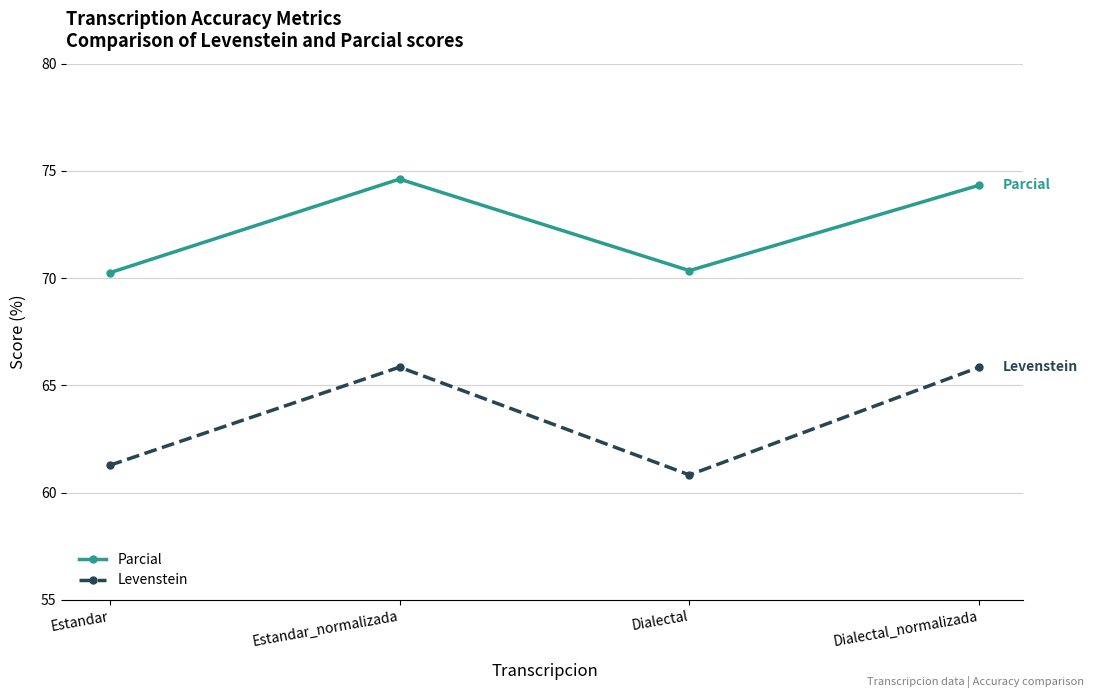

In Levenstein, how many points are lower than both neighbors (excluding endpoints)?

1